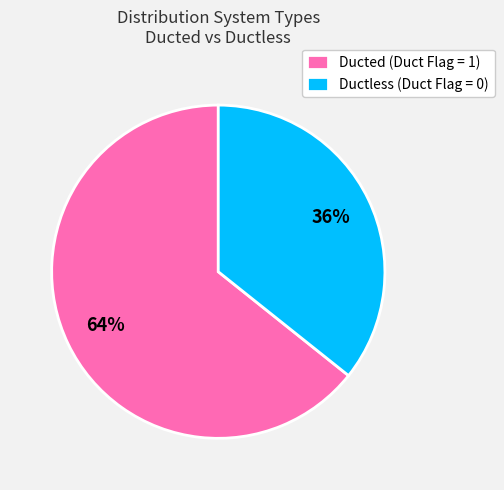

Is the sum of Ductless (Duct Flag = 0) and Ducted (Duct Flag = 1) greater than half?

Yes